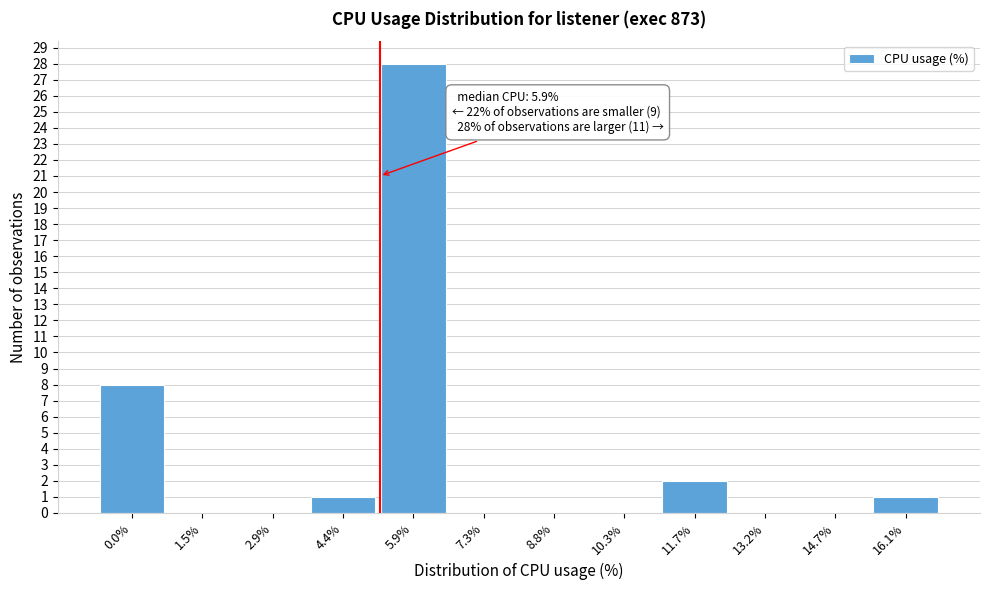

Reading left to right, extract all data points from this chart.

0.0%=8	1.5%=0	2.9%=0	4.4%=1	5.9%=28	7.3%=0	8.8%=0	10.3%=0	11.7%=2	13.2%=0	14.7%=0	16.1%=1